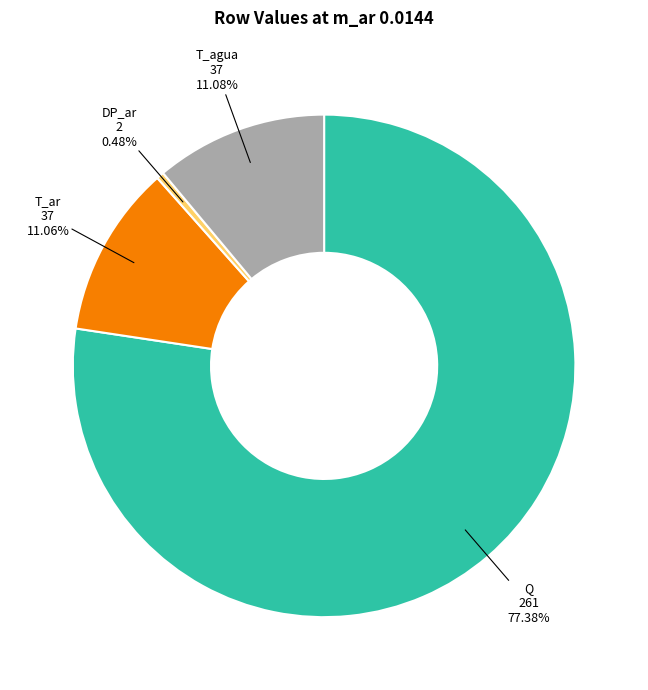

Combined, do DP_ar and T_ar account for over 50%?

No